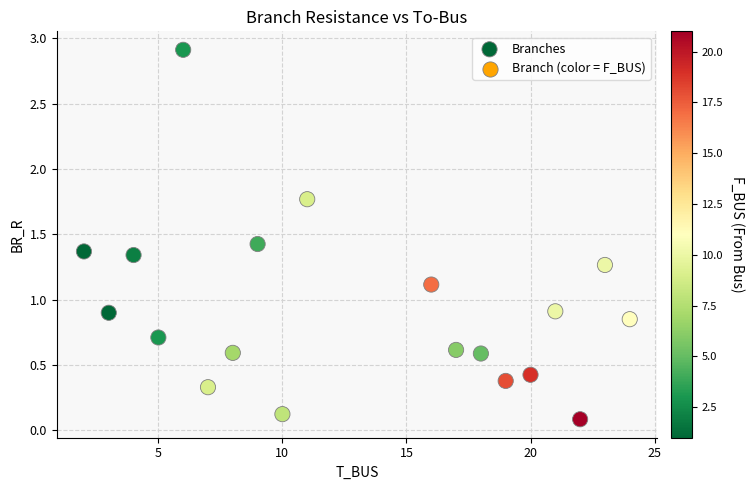

What is the range of X values (max minus min)?

22.0